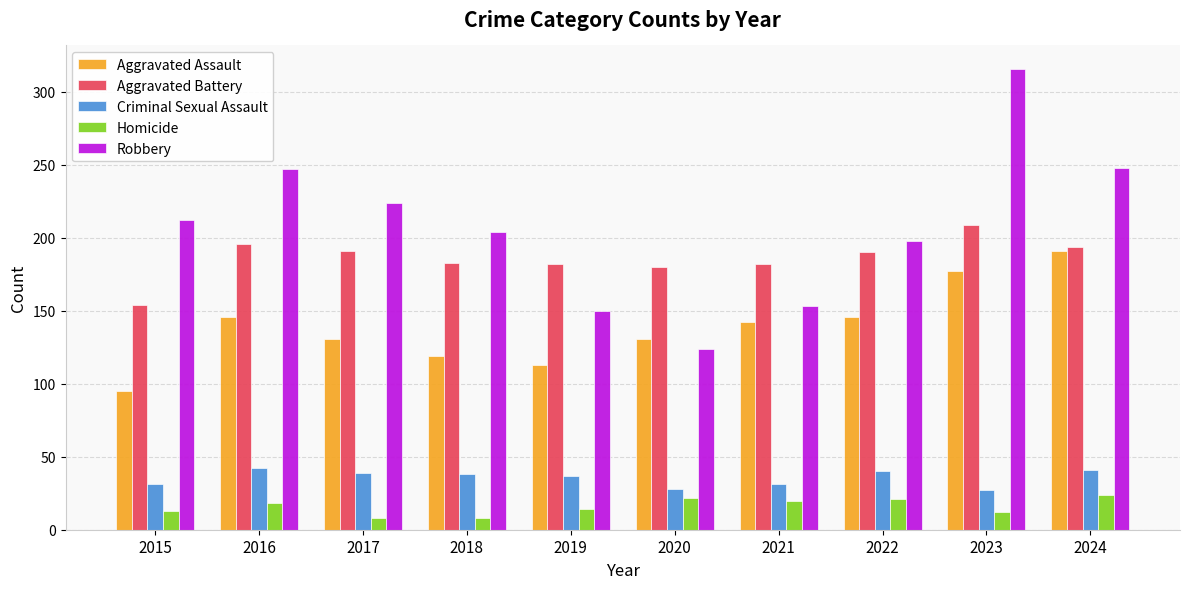

What is the value of the Aggravated Battery bar at the 6th from the left?

180